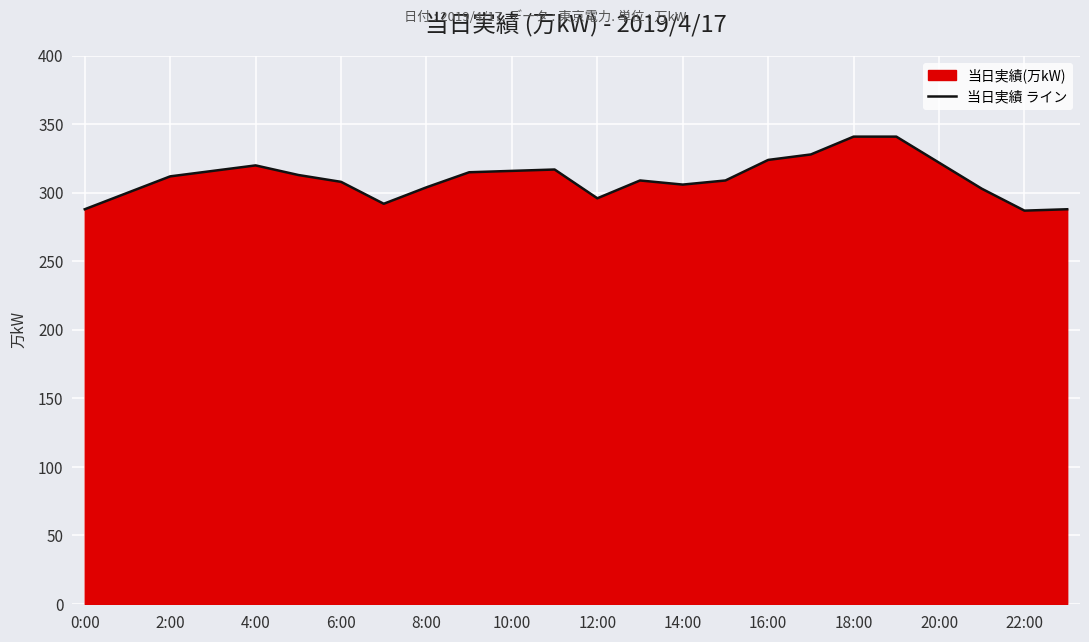

What is the greatest value displayed?

341